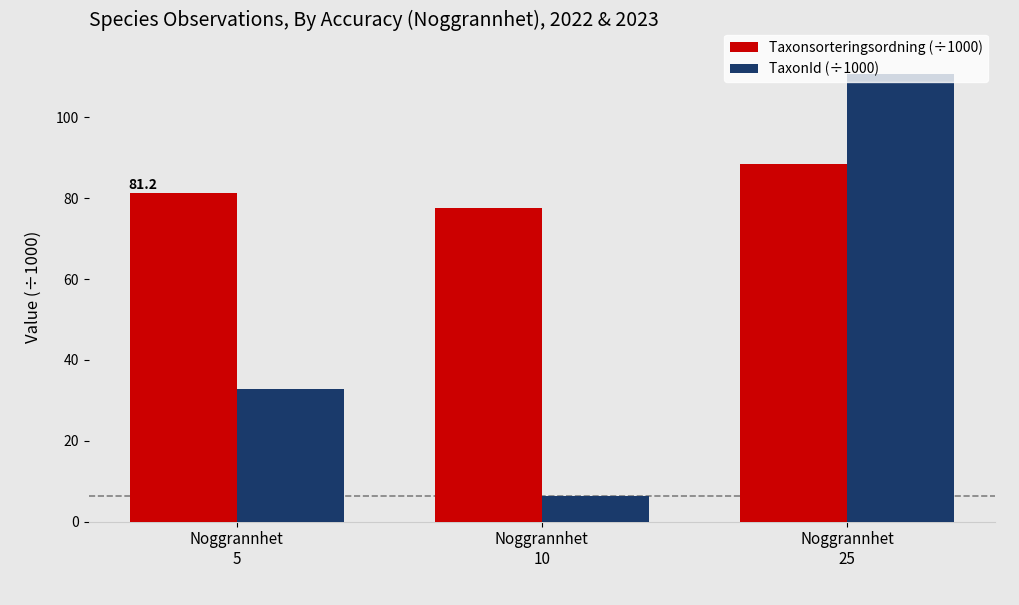

Reading right to left, transcribe all the data shown in this chart.

Taxonsorteringsordning (÷1000): Noggrannhet
25=88.4	Noggrannhet
10=77.5	Noggrannhet
5=81.2
TaxonId (÷1000): Noggrannhet
25=110.8	Noggrannhet
10=6.4	Noggrannhet
5=32.7